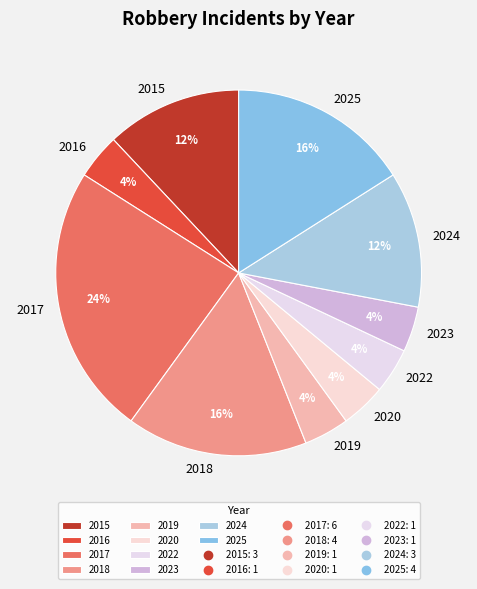

To the nearest percent, what is the average slice percentage?

10%